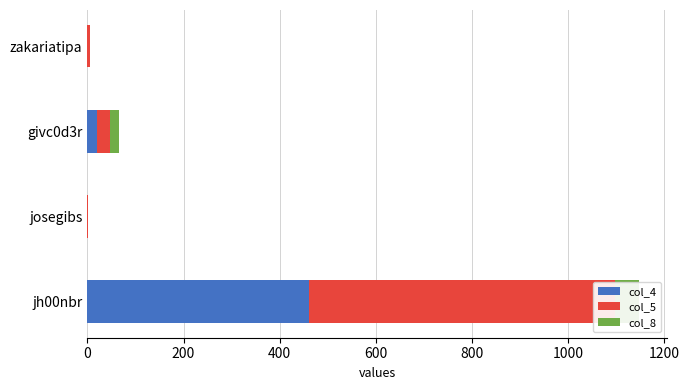

At how many categories does at least one series exceed 194?

1